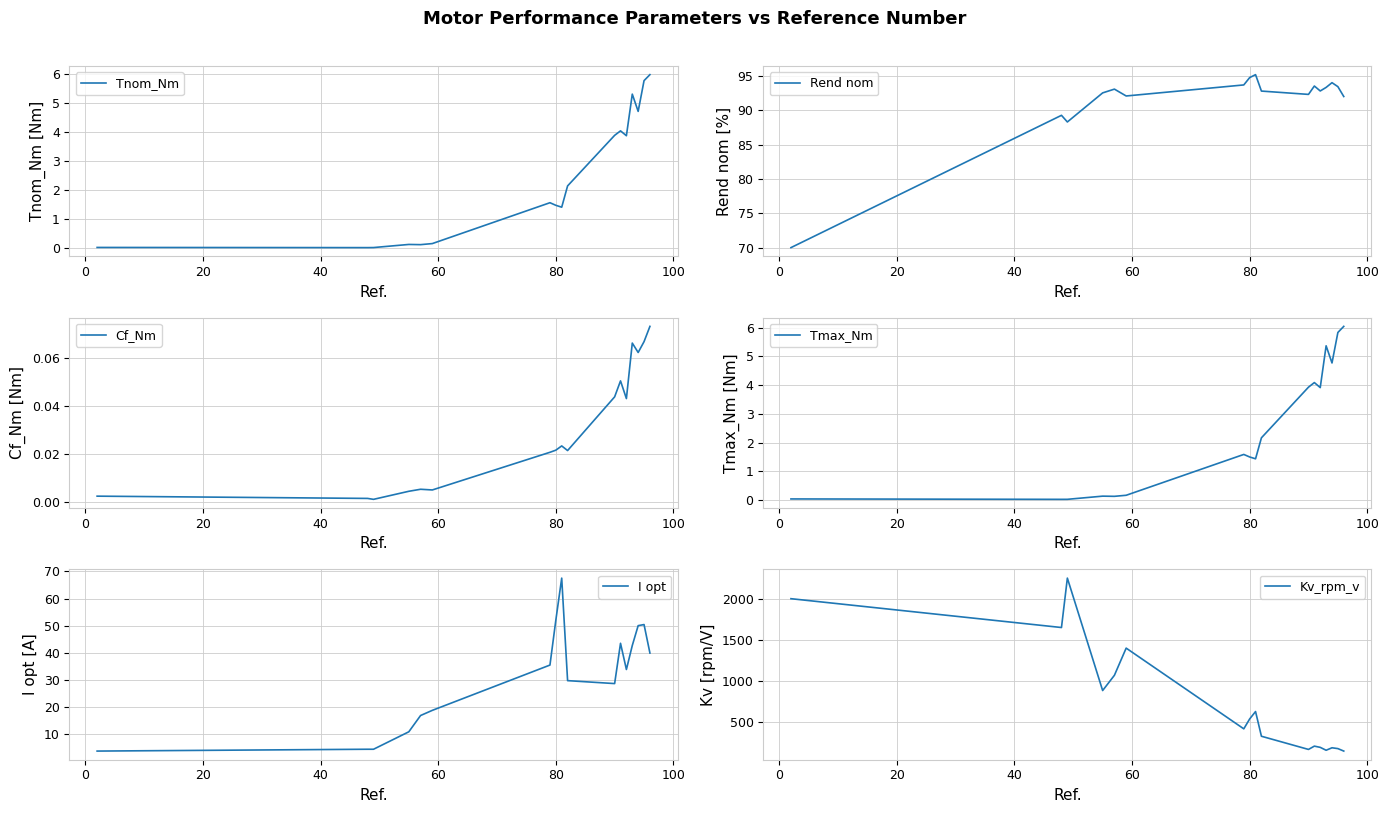

True or false: Cf_Nm has more than 2 interior local peaks.

True